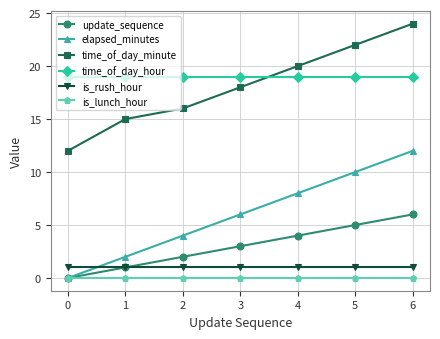

Reading right to left, extract all data points from this chart.

update_sequence: 6	5	4	3	2	1	0
elapsed_minutes: 12	10	8	6	4	2	0
time_of_day_minute: 24	22	20	18	16	15	12
time_of_day_hour: 19	19	19	19	19	19	19
is_rush_hour: 1	1	1	1	1	1	1
is_lunch_hour: 0	0	0	0	0	0	0